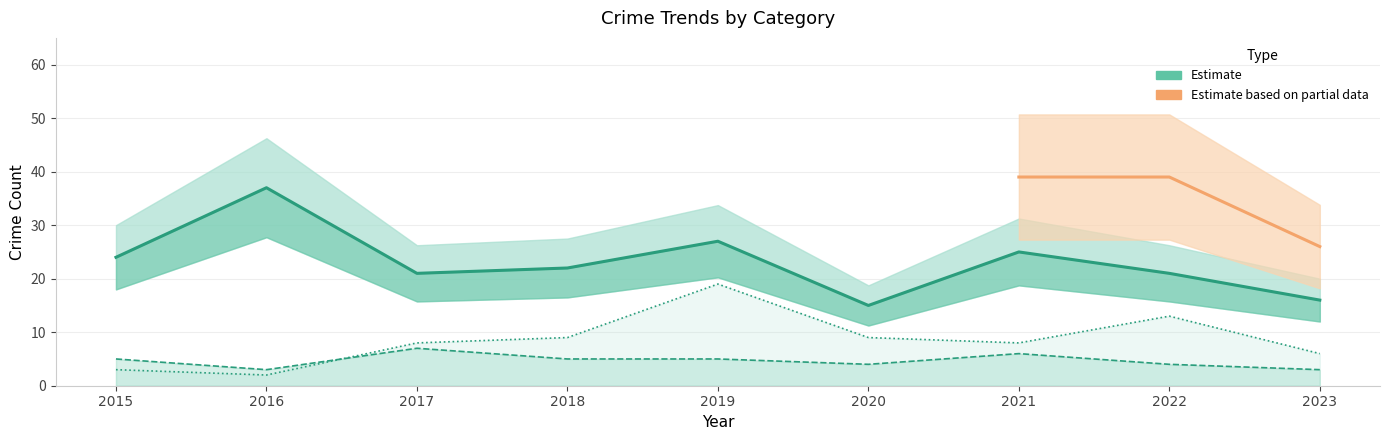

What is the difference between the highest and lowest values at 2015?

21